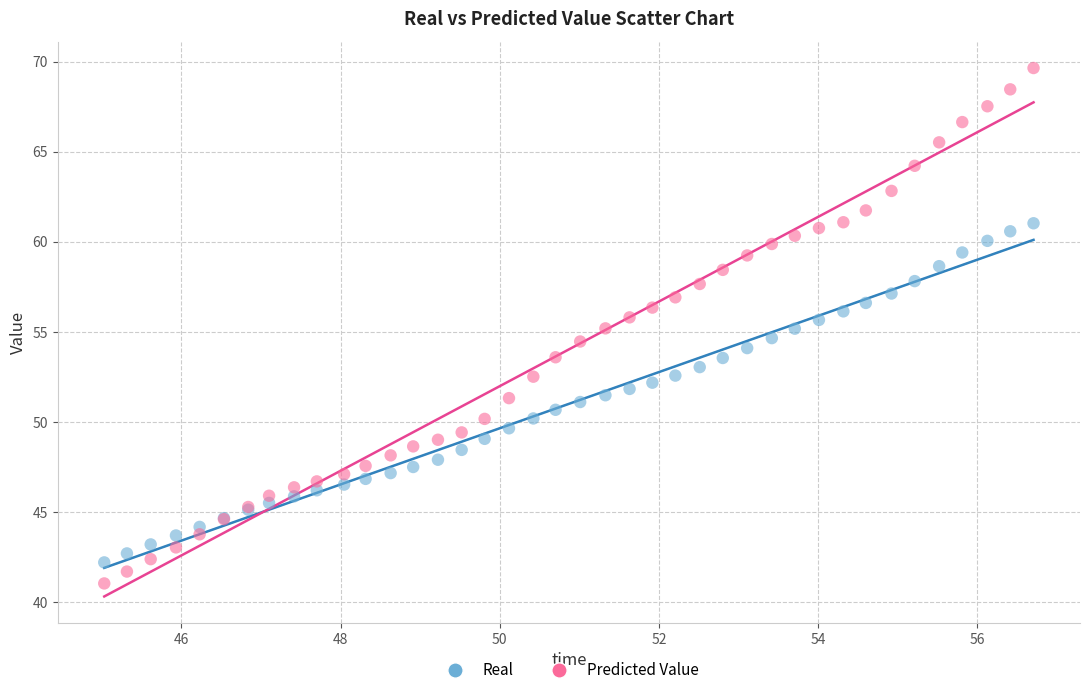

Which series reaches the maximum Y coordinate?

Predicted Value